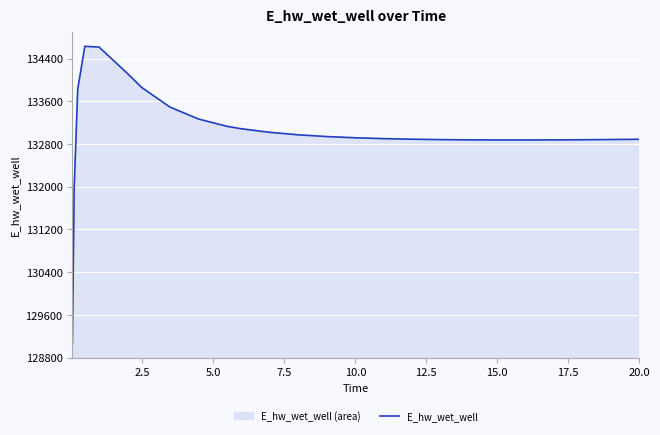

What is the greatest value displayed?

134628.3